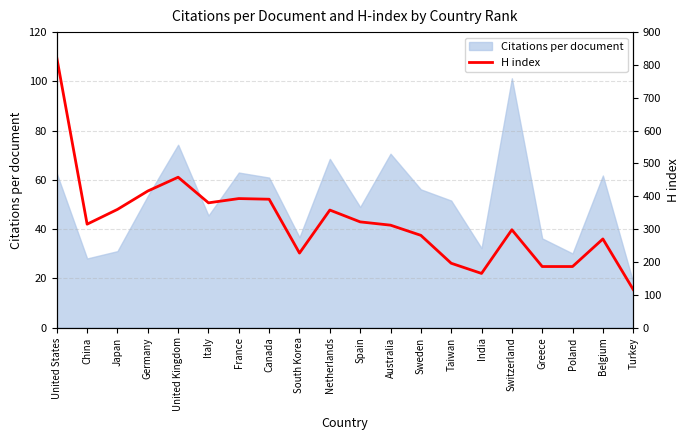

Which label corresponds to the smallest value in the chart?

Turkey